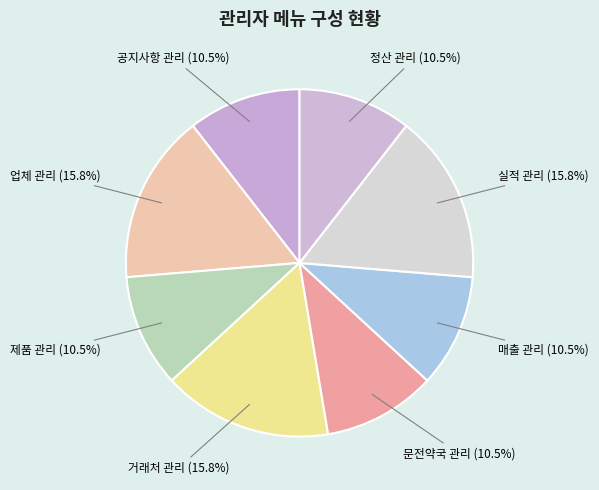

Is 공지사항 관리 the majority of the pie?

No